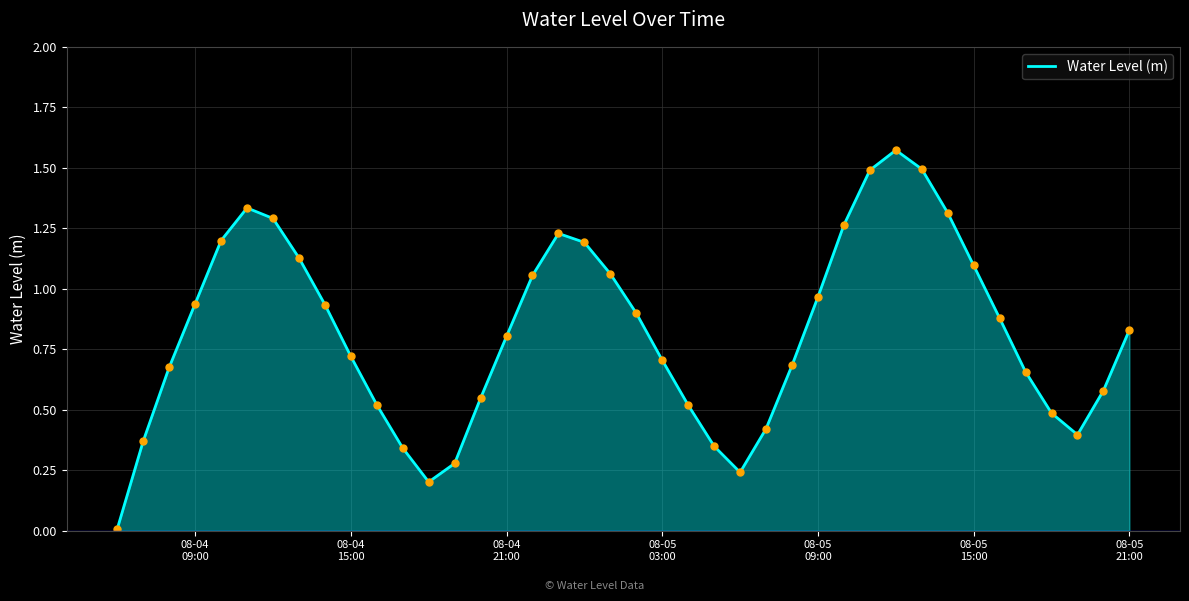

How many points are higher than both their immediate neighbors (excluding endpoints)?

3